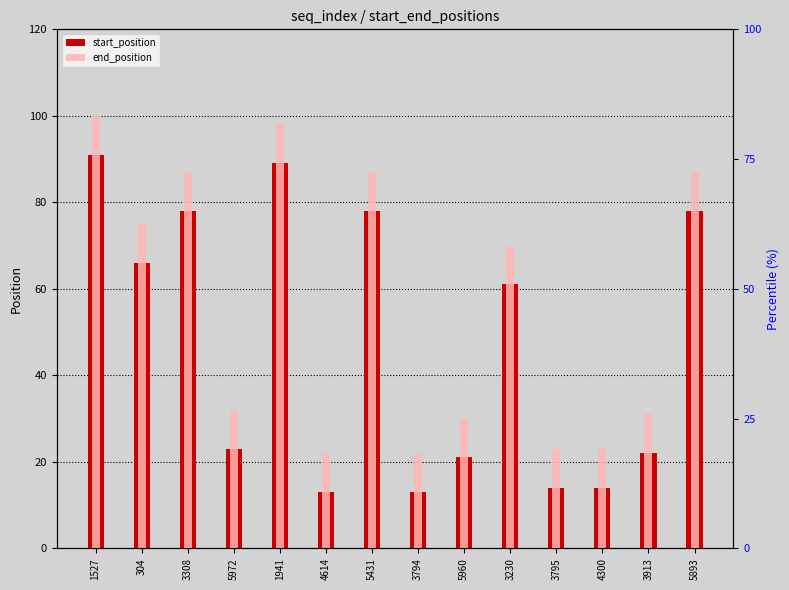

Which label corresponds to the smallest value in the chart?

4614